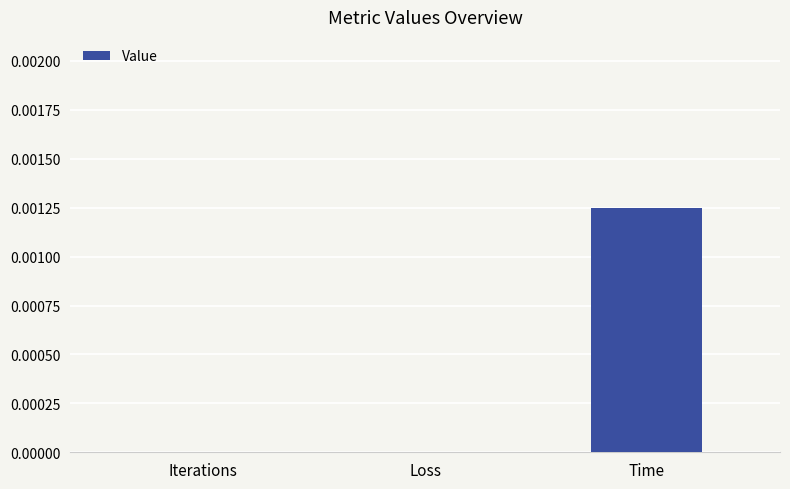

How many data points does each series have?

3